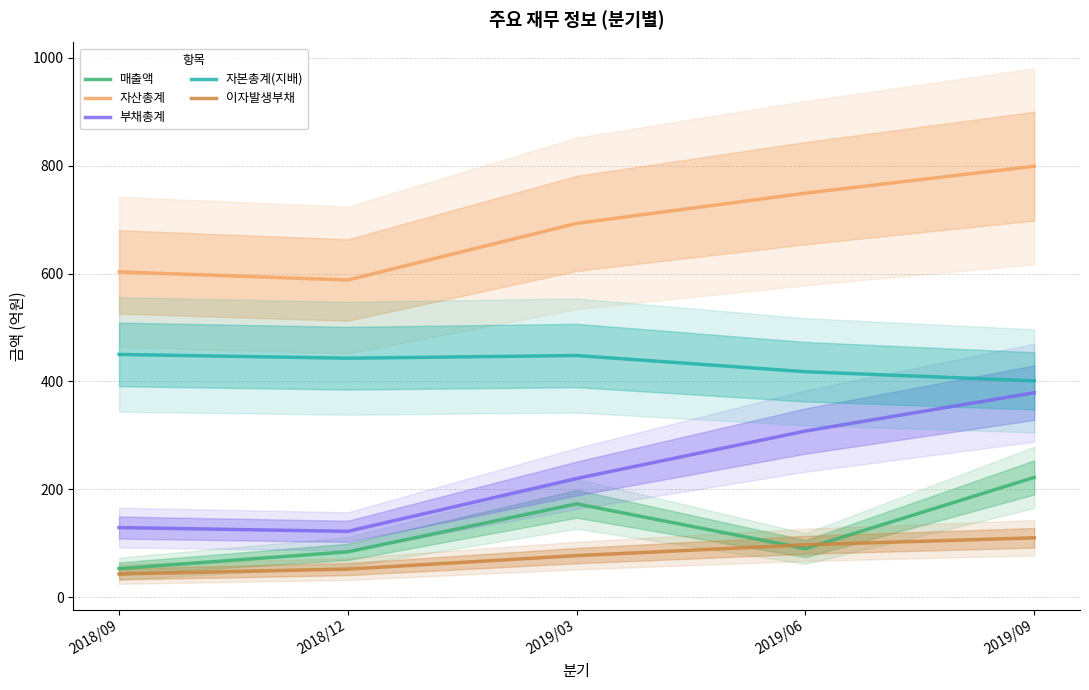

How many data points in 부채총계 are above 220?

2